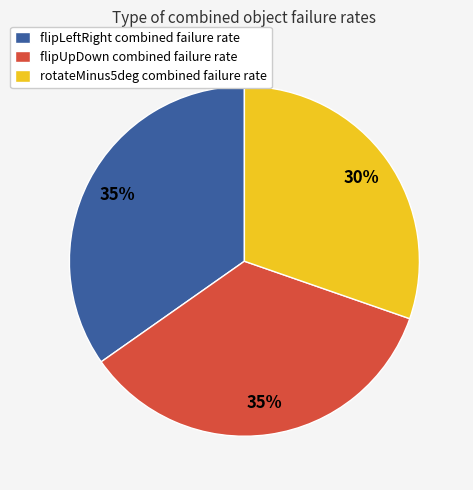

Is there any slice that represents more than half of the pie?

No